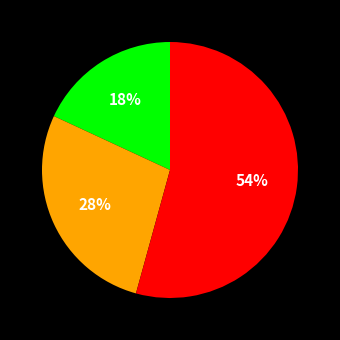

Is there any slice that represents more than half of the pie?

Yes